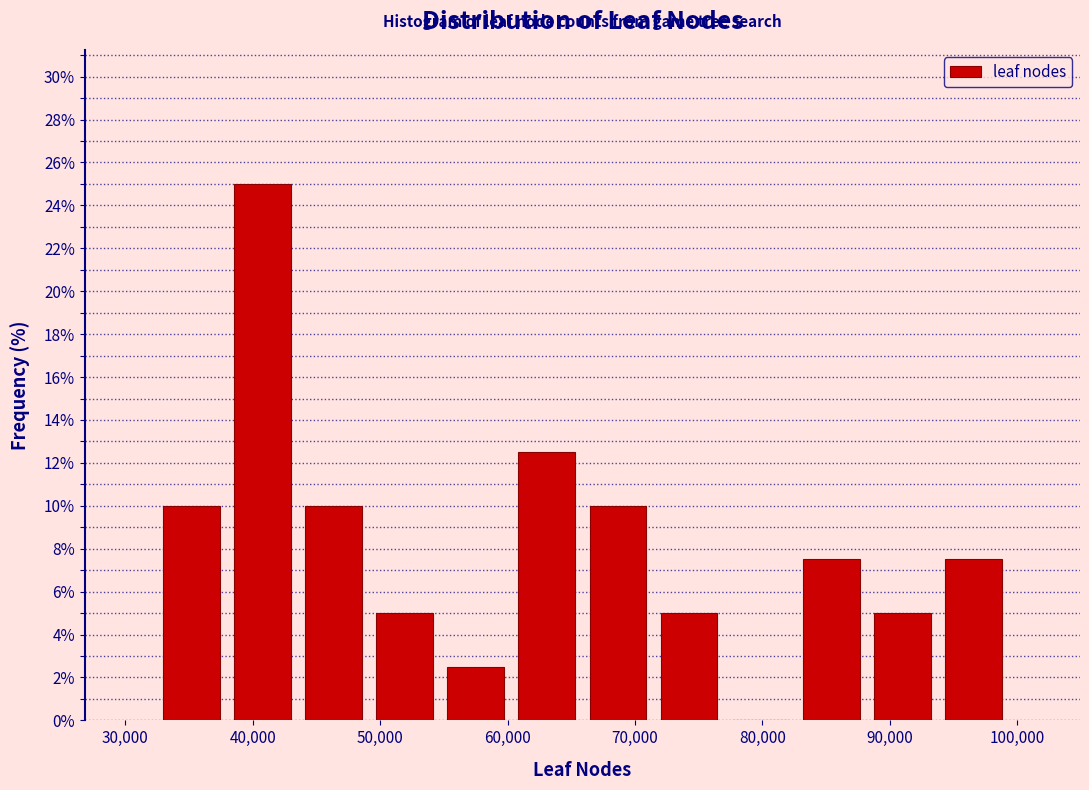

Reading left to right, list every bar in this chart as the range it spans on the x-axis followed by its height. Neither the bar edges nor the heights are printed on the chart, so give them approximately, as read against the axes.

32000 to 38000: 10.0
38000 to 44000: 25.0
44000 to 49000: 10.0
49000 to 55000: 5.0
55000 to 60000: 2.6
60000 to 66000: 12.6
66000 to 71000: 10.0
71000 to 77000: 5.0
77000 to 83000: 0
83000 to 88000: 7.6
88000 to 94000: 5.0
94000 to 99000: 7.6